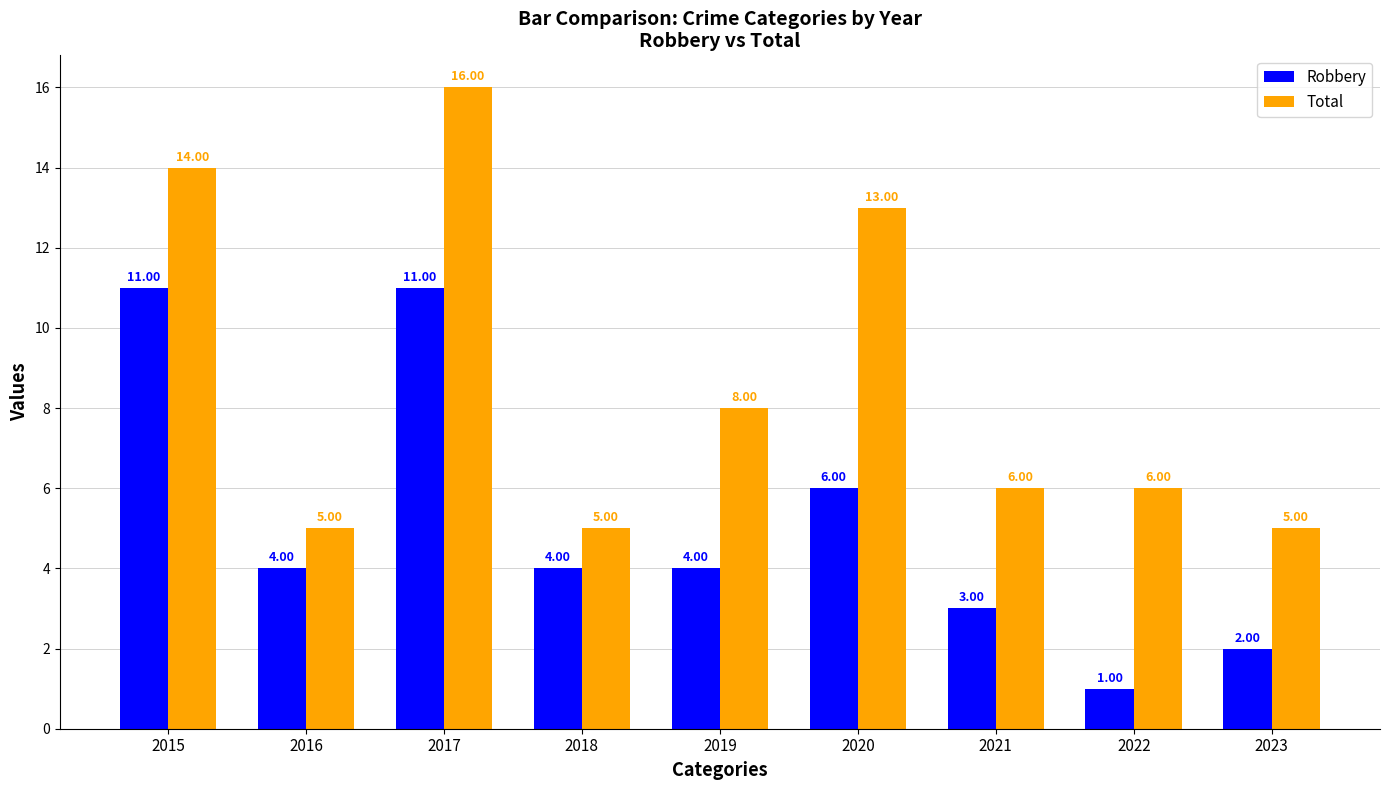

At which category is the sum across all series the highest?

2017